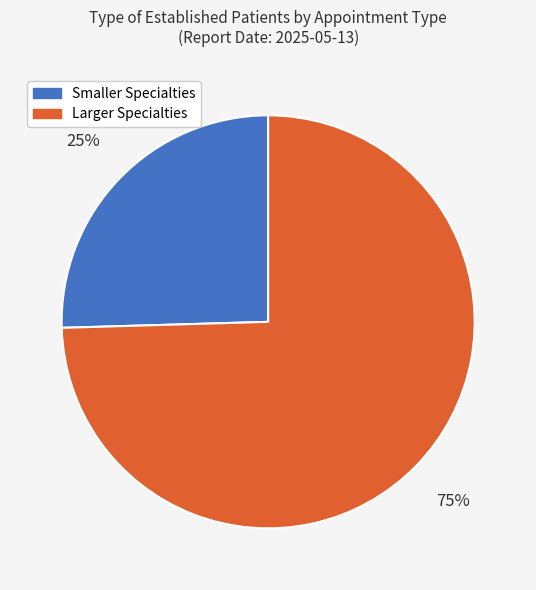

Do Larger Specialties and Smaller Specialties together represent more than half of the pie?

Yes